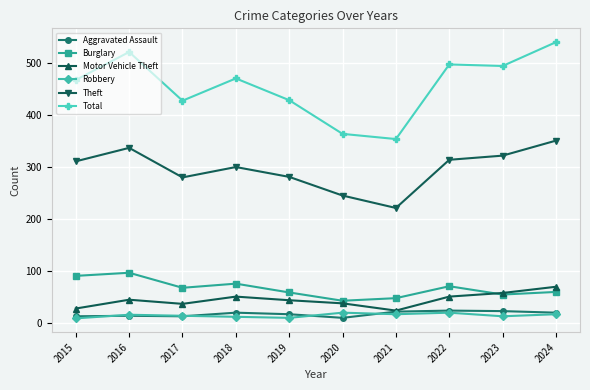

What are all the series names shown in the legend?

Aggravated Assault, Burglary, Motor Vehicle Theft, Robbery, Theft, Total